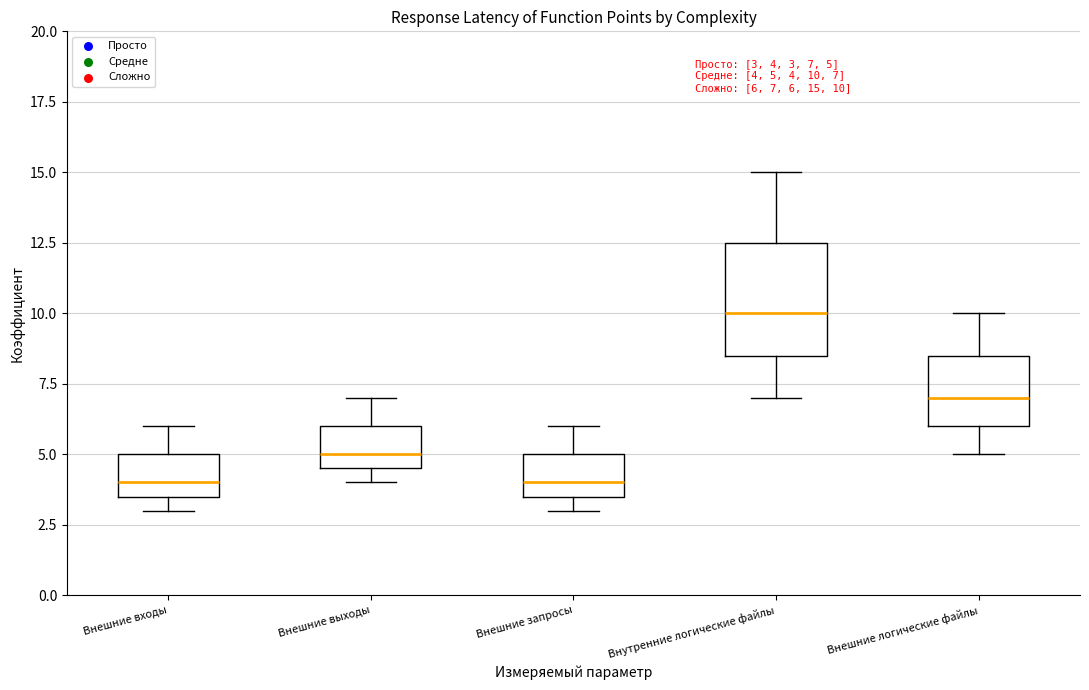

Which box's median line is the highest?

Внутренние логические файлы